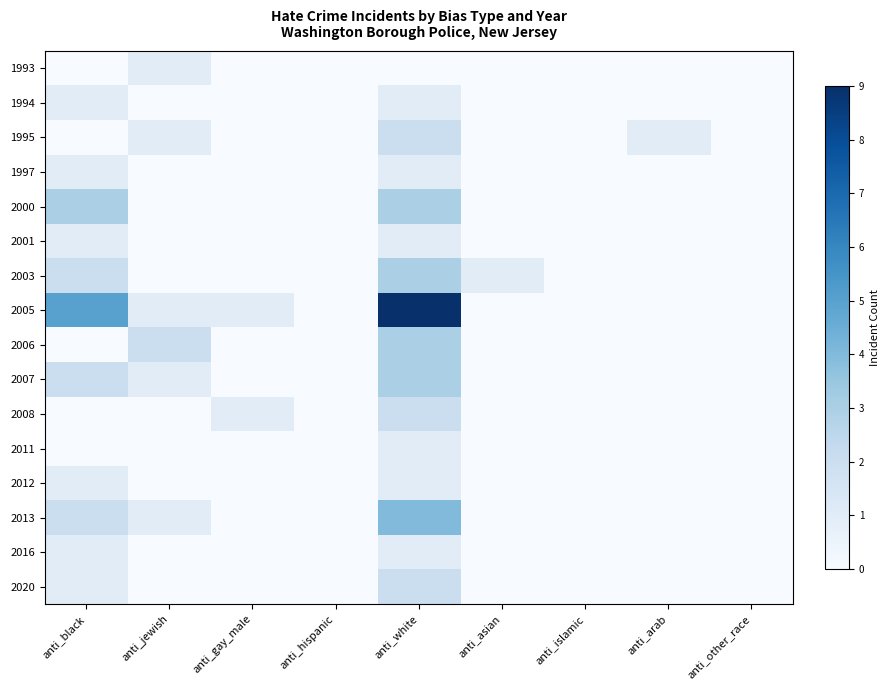

Reading right to left, extract all data points from this chart.

1993: anti_other_race=0	anti_arab=0	anti_islamic=0	anti_asian=0	anti_white=0	anti_hispanic=0	anti_gay_male=0	anti_jewish=1	anti_black=0
1994: anti_other_race=0	anti_arab=0	anti_islamic=0	anti_asian=0	anti_white=1	anti_hispanic=0	anti_gay_male=0	anti_jewish=0	anti_black=1
1995: anti_other_race=0	anti_arab=1	anti_islamic=0	anti_asian=0	anti_white=2	anti_hispanic=0	anti_gay_male=0	anti_jewish=1	anti_black=0
1997: anti_other_race=0	anti_arab=0	anti_islamic=0	anti_asian=0	anti_white=1	anti_hispanic=0	anti_gay_male=0	anti_jewish=0	anti_black=1
2000: anti_other_race=0	anti_arab=0	anti_islamic=0	anti_asian=0	anti_white=3	anti_hispanic=0	anti_gay_male=0	anti_jewish=0	anti_black=3
2001: anti_other_race=0	anti_arab=0	anti_islamic=0	anti_asian=0	anti_white=1	anti_hispanic=0	anti_gay_male=0	anti_jewish=0	anti_black=1
2003: anti_other_race=0	anti_arab=0	anti_islamic=0	anti_asian=1	anti_white=3	anti_hispanic=0	anti_gay_male=0	anti_jewish=0	anti_black=2
2005: anti_other_race=0	anti_arab=0	anti_islamic=0	anti_asian=0	anti_white=9	anti_hispanic=0	anti_gay_male=1	anti_jewish=1	anti_black=5
2006: anti_other_race=0	anti_arab=0	anti_islamic=0	anti_asian=0	anti_white=3	anti_hispanic=0	anti_gay_male=0	anti_jewish=2	anti_black=0
2007: anti_other_race=0	anti_arab=0	anti_islamic=0	anti_asian=0	anti_white=3	anti_hispanic=0	anti_gay_male=0	anti_jewish=1	anti_black=2
2008: anti_other_race=0	anti_arab=0	anti_islamic=0	anti_asian=0	anti_white=2	anti_hispanic=0	anti_gay_male=1	anti_jewish=0	anti_black=0
2011: anti_other_race=0	anti_arab=0	anti_islamic=0	anti_asian=0	anti_white=1	anti_hispanic=0	anti_gay_male=0	anti_jewish=0	anti_black=0
2012: anti_other_race=0	anti_arab=0	anti_islamic=0	anti_asian=0	anti_white=1	anti_hispanic=0	anti_gay_male=0	anti_jewish=0	anti_black=1
2013: anti_other_race=0	anti_arab=0	anti_islamic=0	anti_asian=0	anti_white=4	anti_hispanic=0	anti_gay_male=0	anti_jewish=1	anti_black=2
2016: anti_other_race=0	anti_arab=0	anti_islamic=0	anti_asian=0	anti_white=1	anti_hispanic=0	anti_gay_male=0	anti_jewish=0	anti_black=1
2020: anti_other_race=0	anti_arab=0	anti_islamic=0	anti_asian=0	anti_white=2	anti_hispanic=0	anti_gay_male=0	anti_jewish=0	anti_black=1